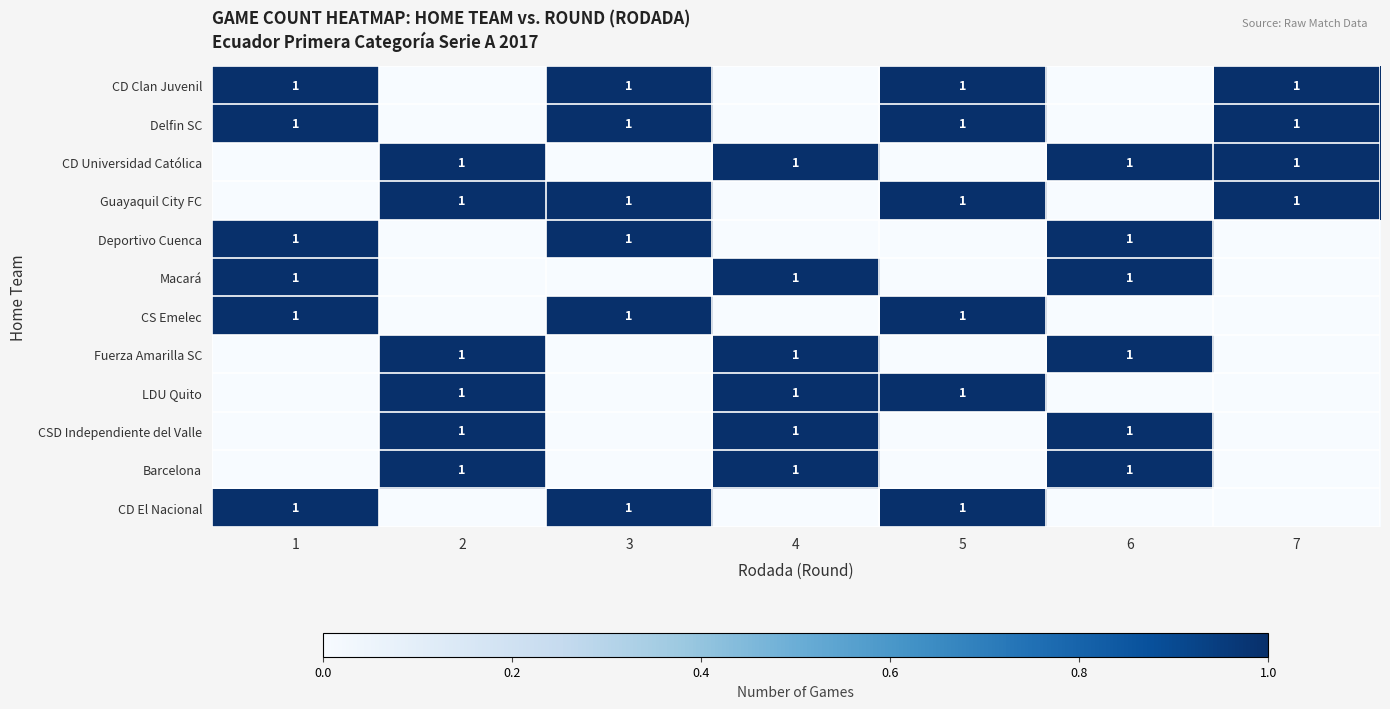

At which category is the sum across all series the highest?

1